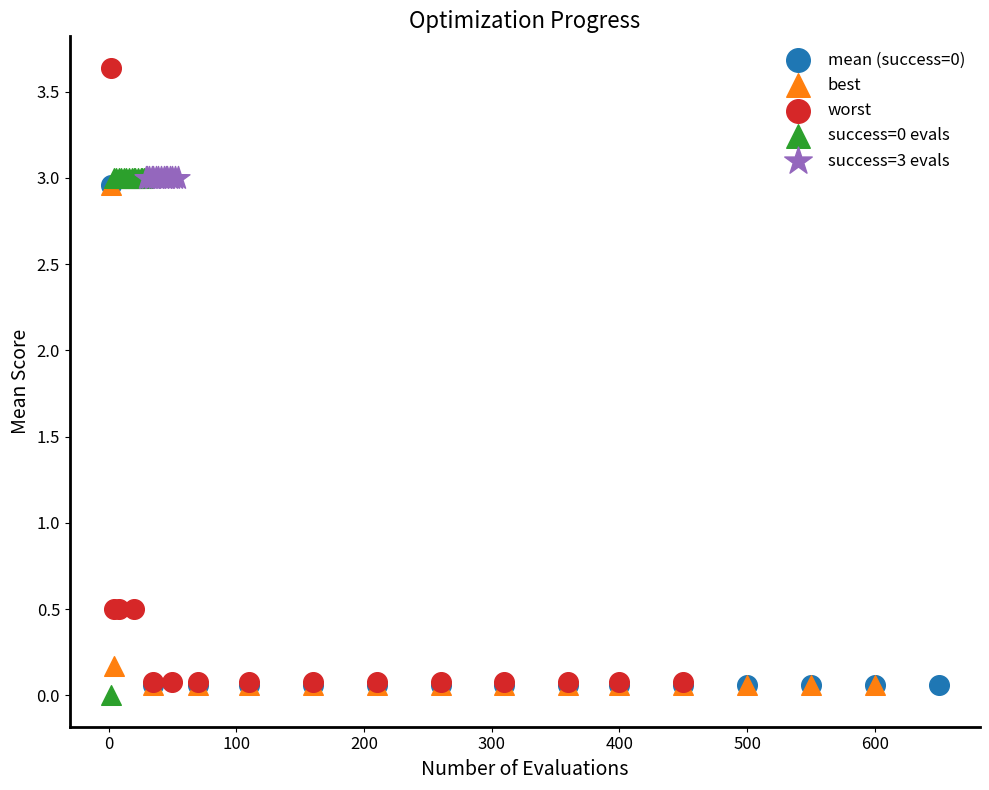

Which series reaches the maximum Y coordinate?

worst